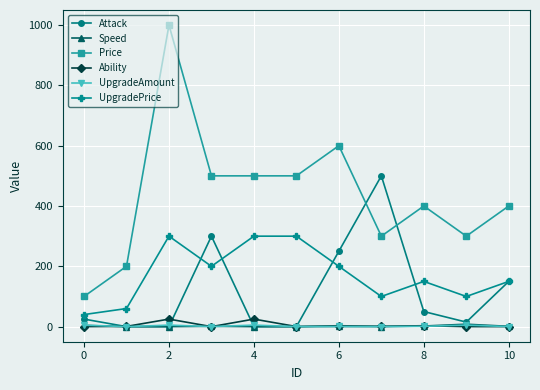

How many categories are shown in the chart?

11